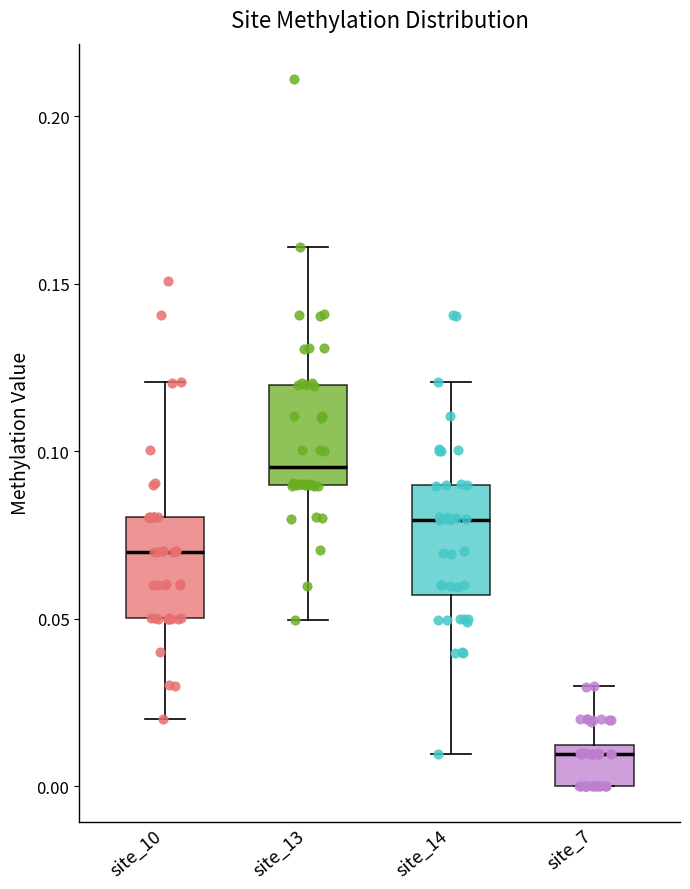

Reading left to right, read every box against the y-axis: the position of its median line, the range the box covers, and the ends of its whiskers. The values are not printed on the chart, so give them approximately, as read against the axis.

site_10: median 0.070, box 0.050 to 0.080, whiskers 0.020 to 0.120
site_13: median 0.095, box 0.090 to 0.120, whiskers 0.050 to 0.160
site_14: median 0.080, box 0.055 to 0.090, whiskers 0.010 to 0.120
site_7: median 0.010 (just below the box's upper edge), box 0.000 to 0.010, whiskers 0.000 to 0.030